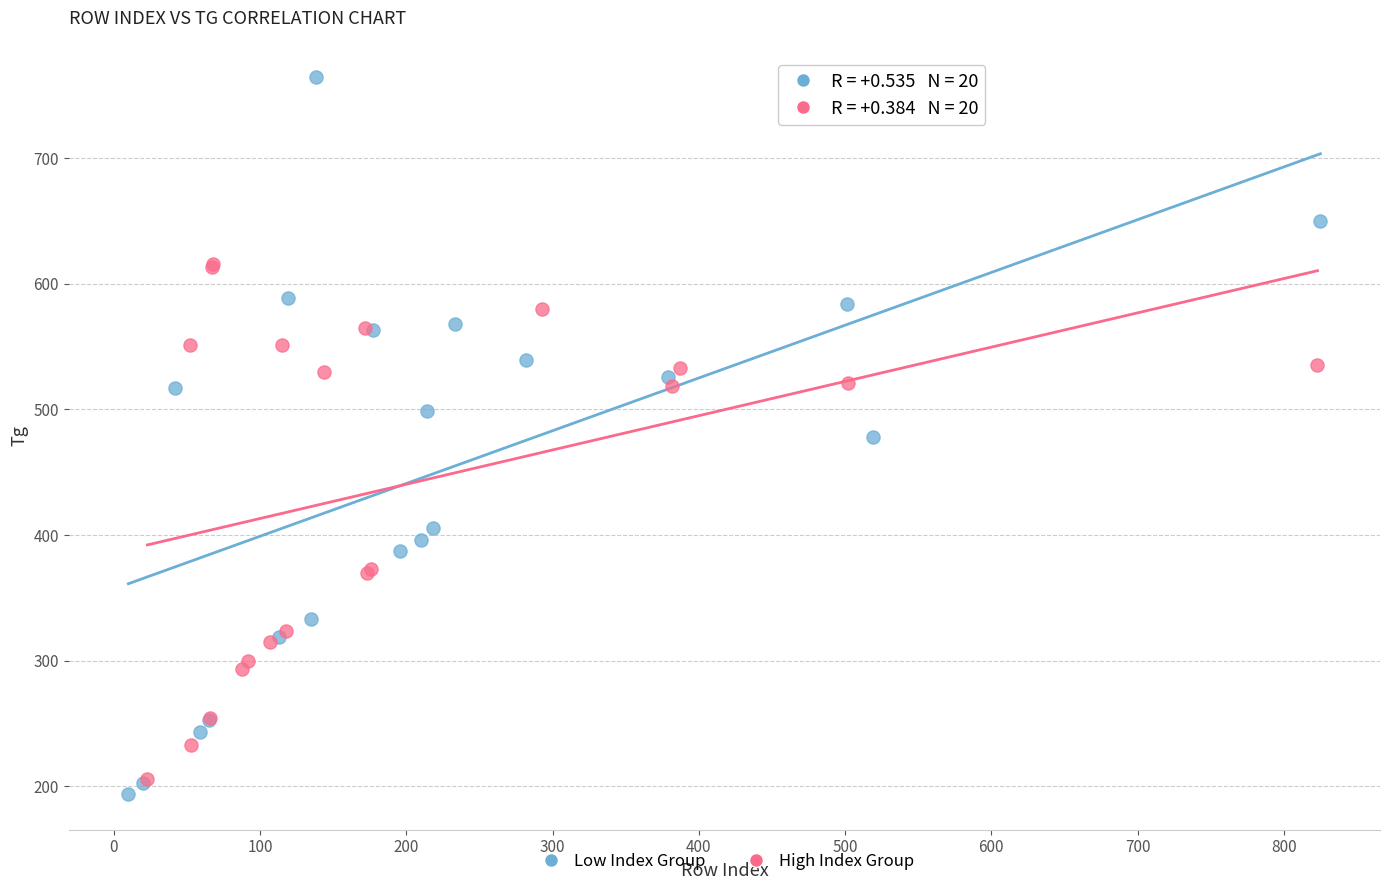

Which series has the widest spread of Y values?

Low Index Group